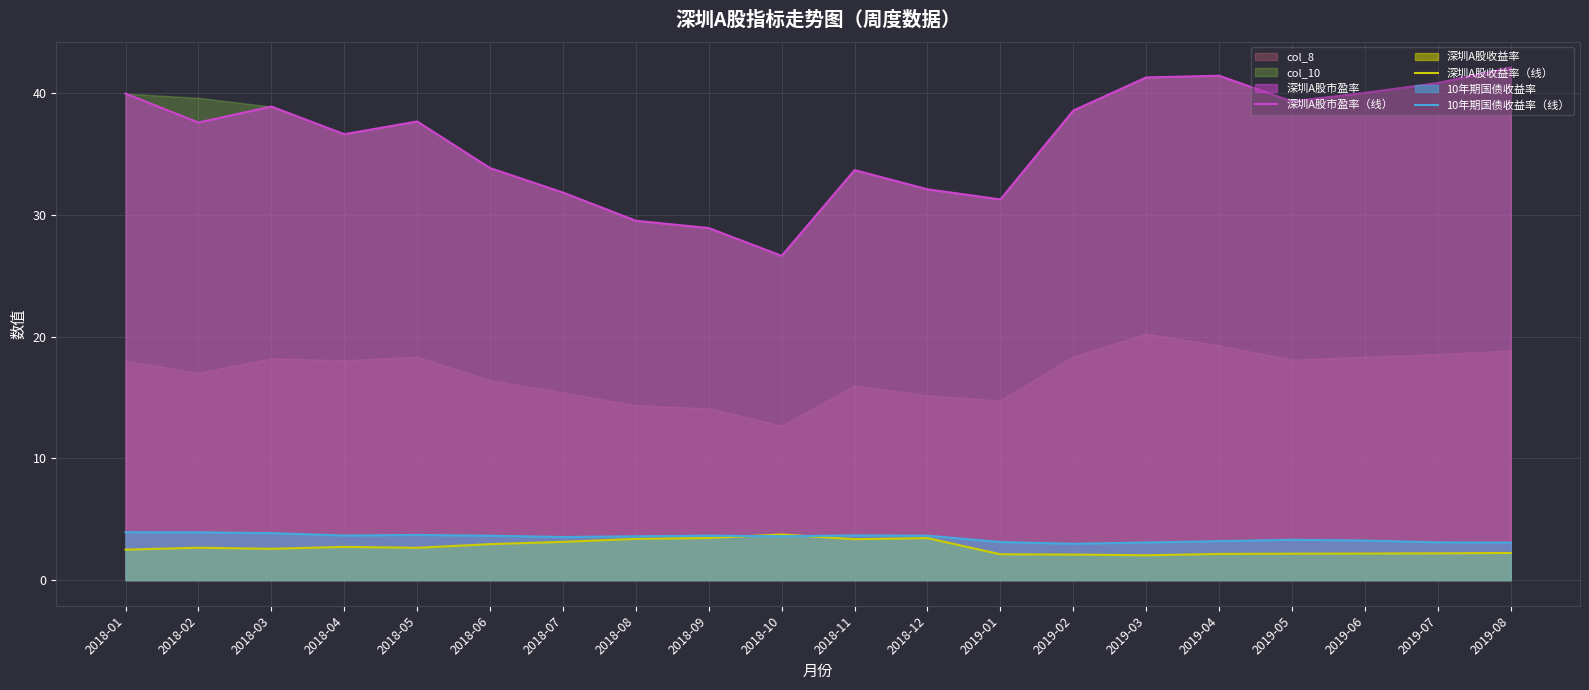

What is the greatest value displayed?

42.1